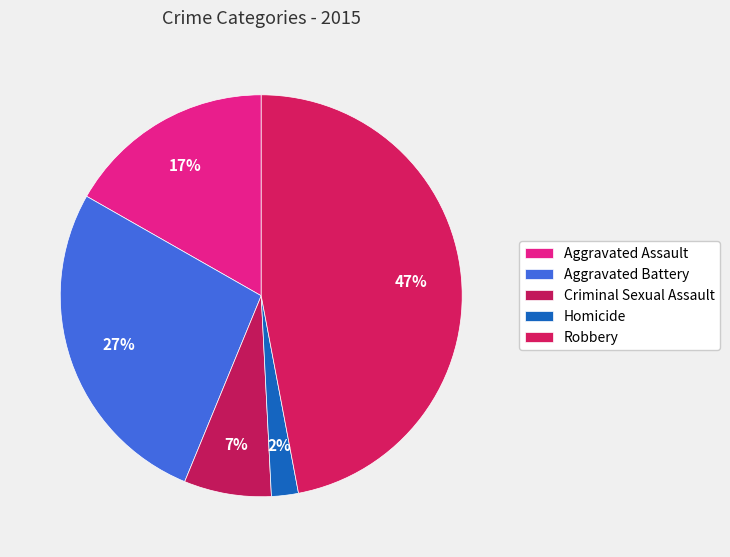

To the nearest percent, what is the difference between the Aggravated Assault and Aggravated Battery slice percentages?

10%